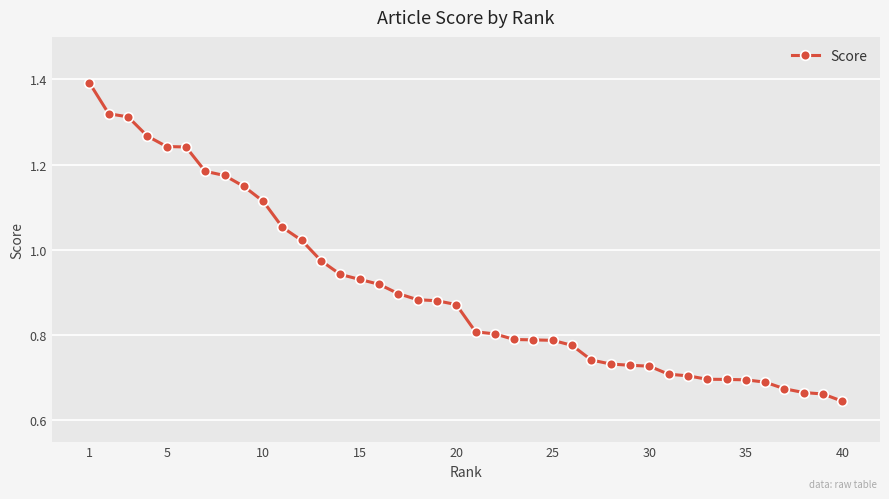

What is the maximum value shown in the chart?

1.4